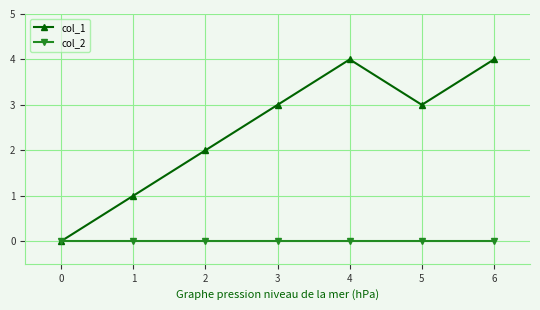

Is the value of col_1 at 3 greater than the value of col_2 at 3?

Yes